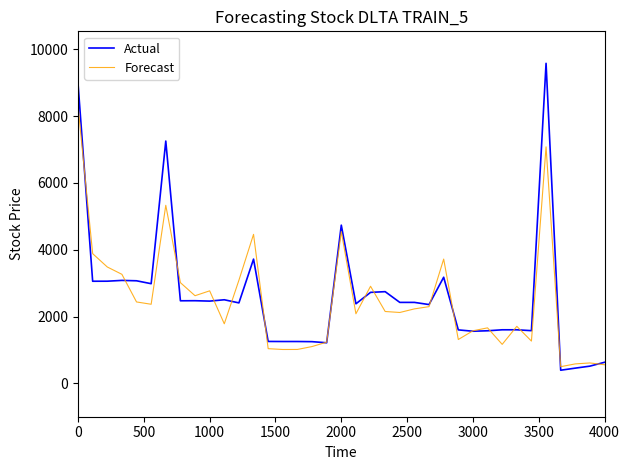

How many lines are shown in the chart?

2